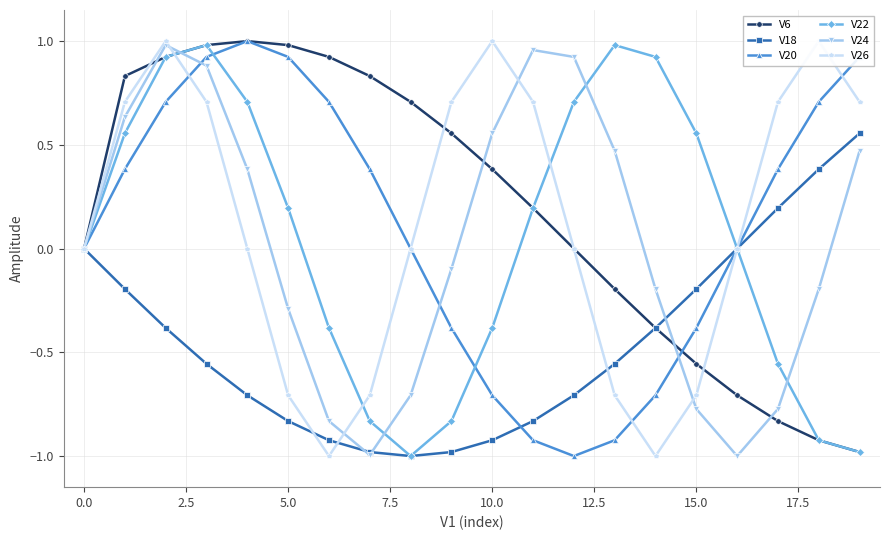

Rank the series at 19 from highest to lowest value.

V20, V26, V18, V24, V6, V22